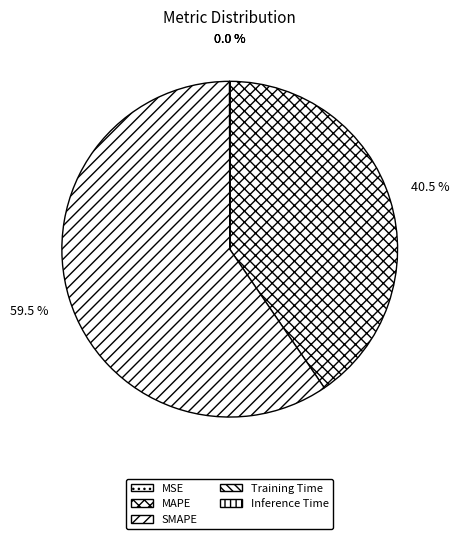

Is it true that MSE is 6% of the pie?

False